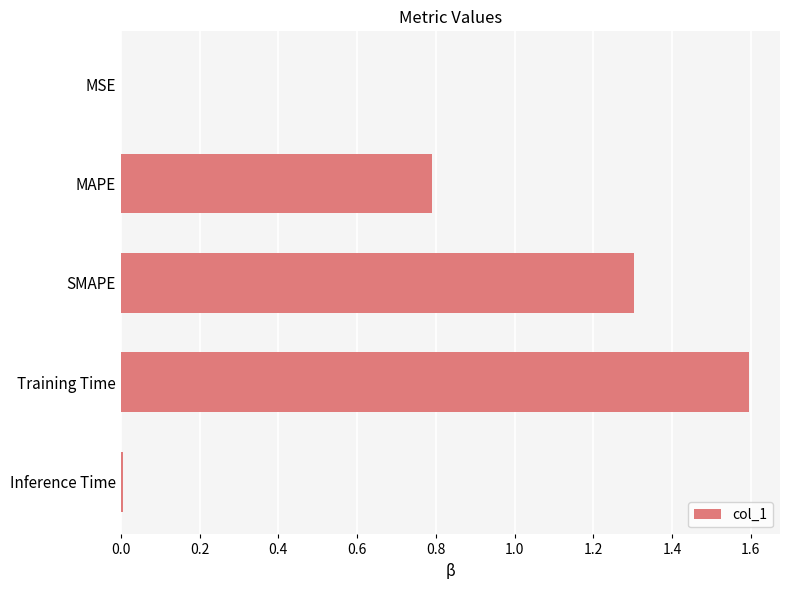

The chart shows a value of 1.6 at Training Time. True or false?

True